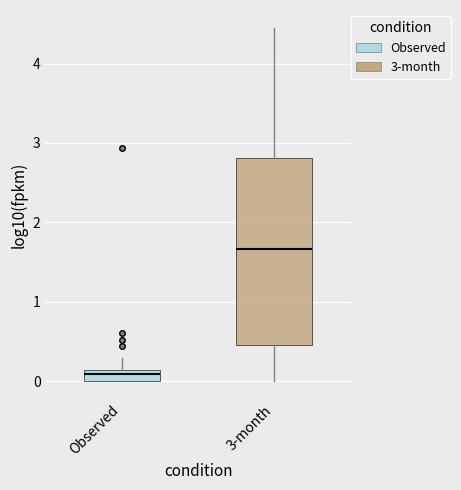

Comparing the boxes themselves (not the whiskers), which one is the tallest?

3-month